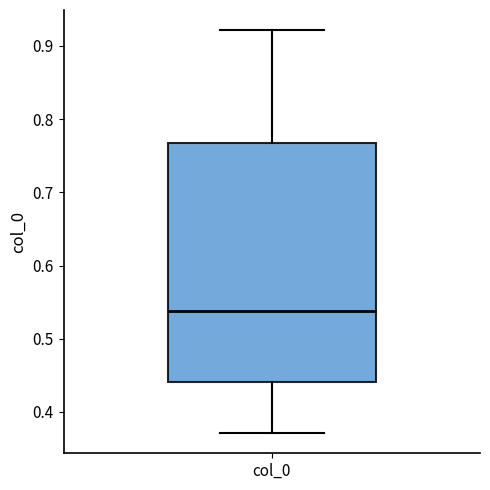

Where does the upper whisker of the box for col_0 end on the y-axis? The values are not printed on the chart, so give them approximately, as read against the axis.

0.92